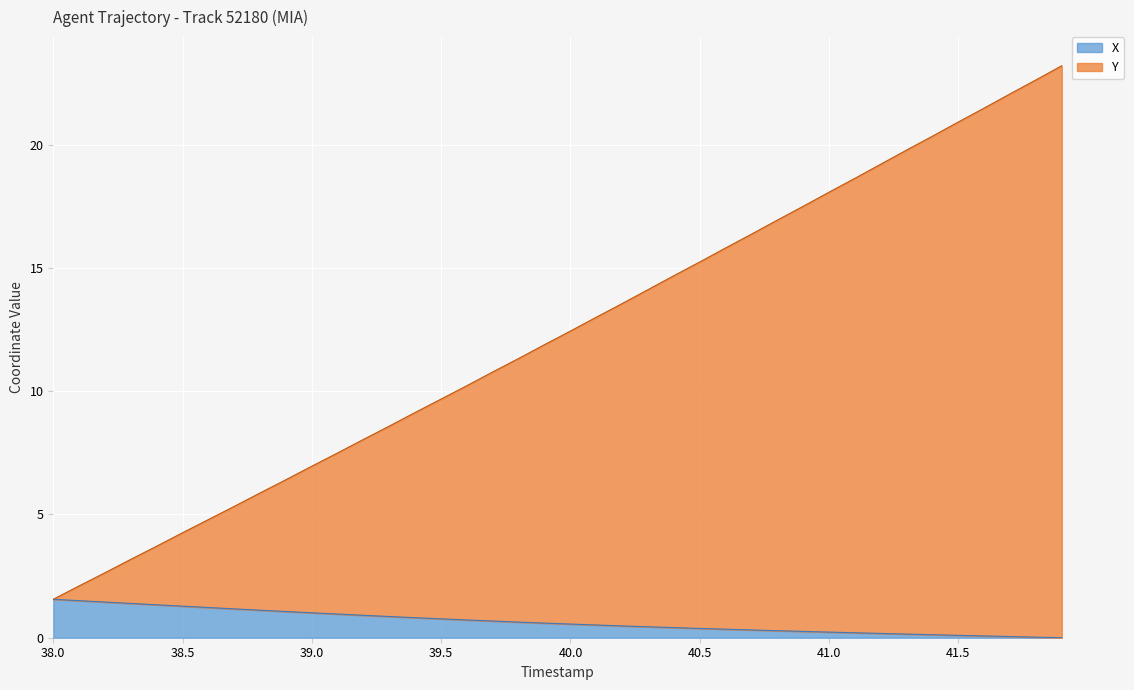

What is the highest value of the X series?

1.6